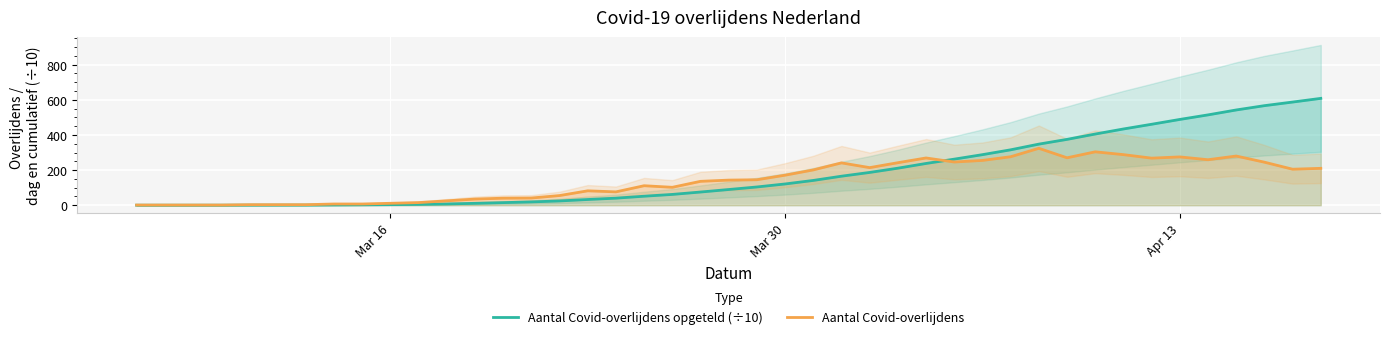

Is the value of Aantal Covid-overlijdens opgeteld (÷10) at 15 greater than the value of Aantal Covid-overlijdens at Mar 30?

Yes